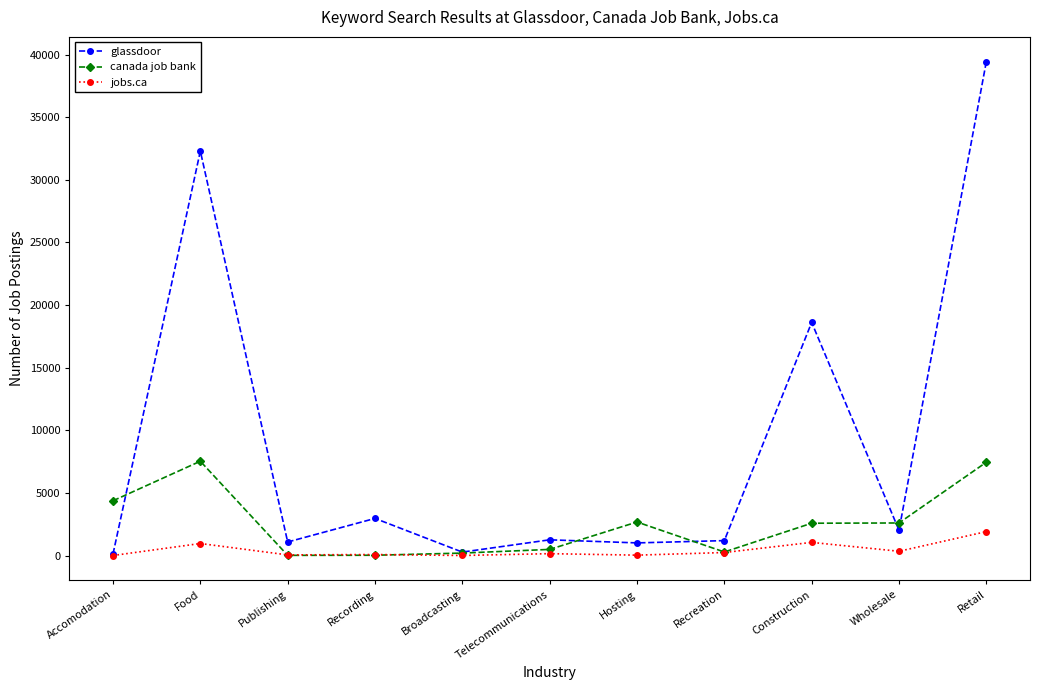

What is the smallest value displayed?

2